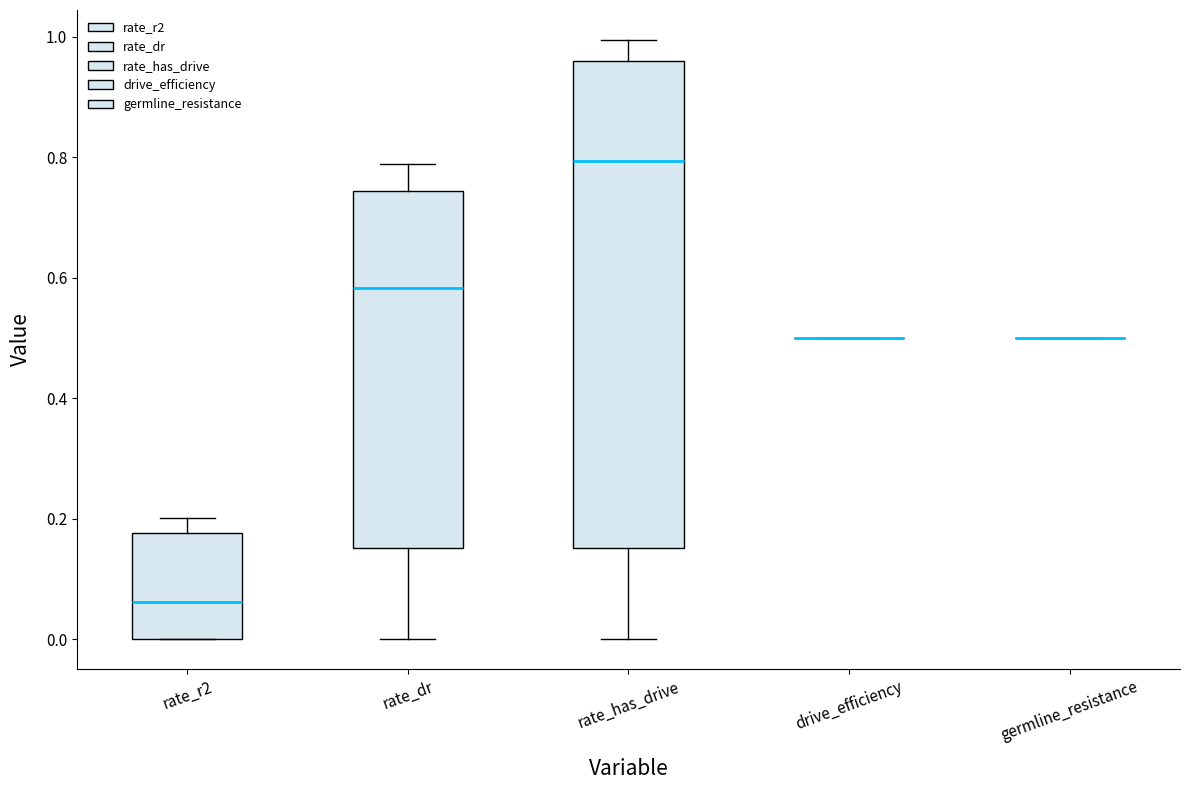

Which box is the tallest, from its lower edge to its upper edge?

rate_has_drive